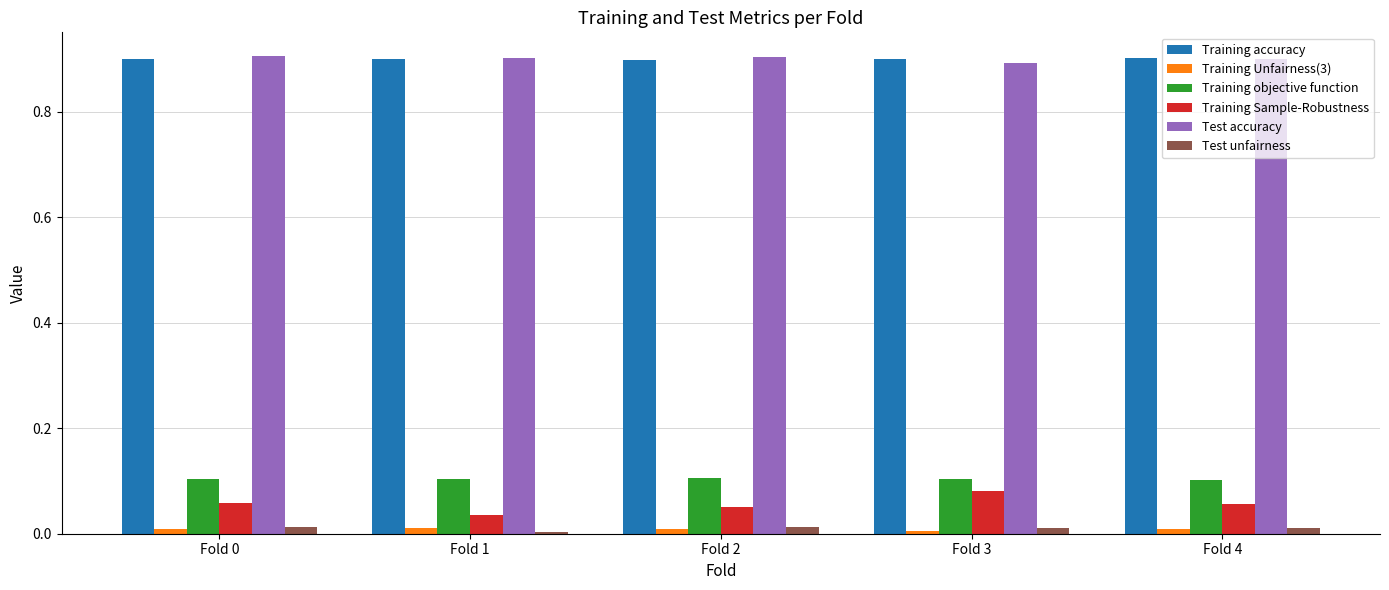

Is the value of Training objective function at Fold 1 greater than the value of Test accuracy at Fold 3?

No